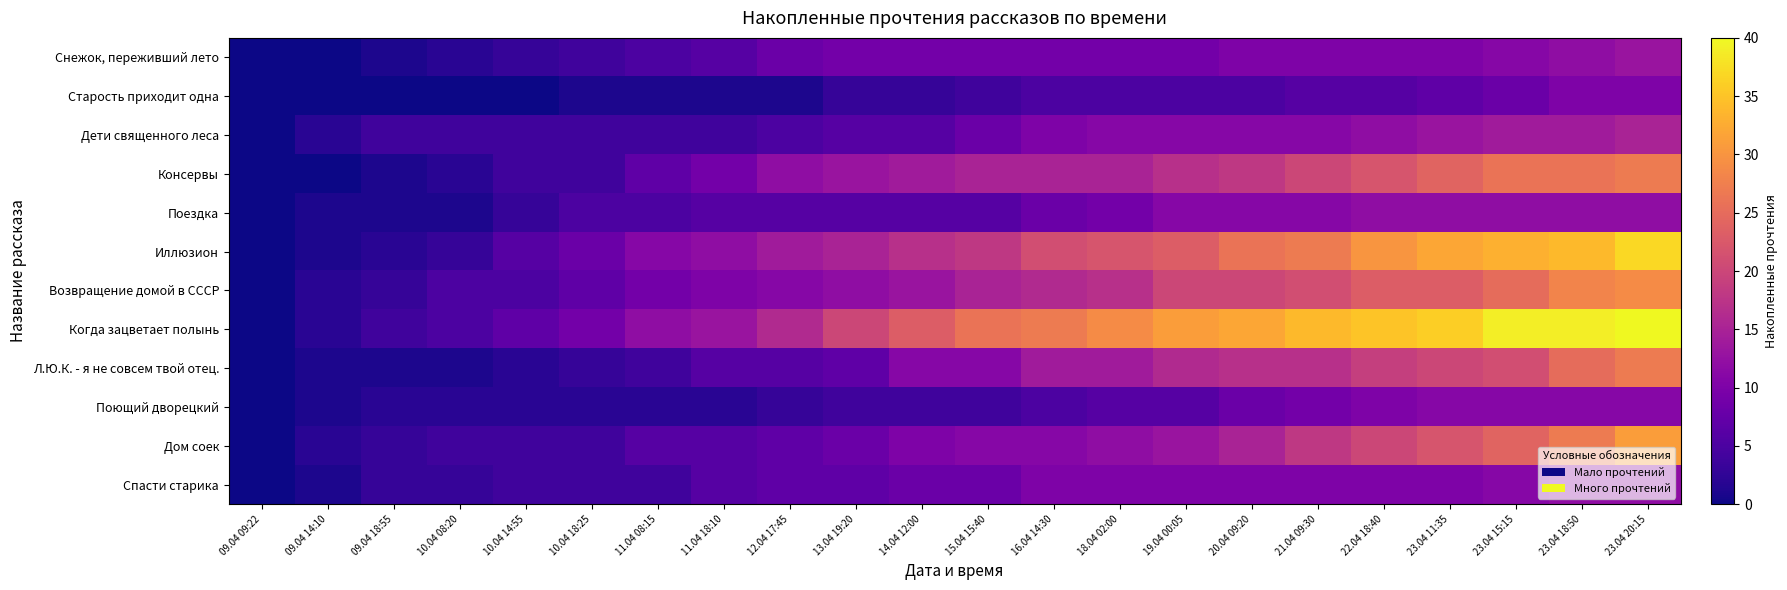

What is the difference between the highest and lowest values at 10.04 14:55?

7